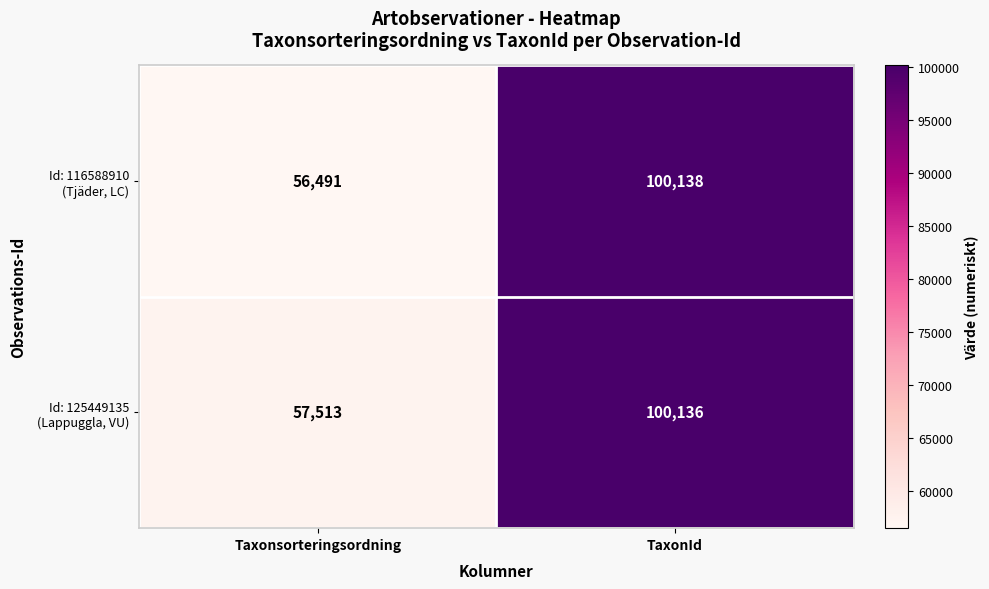

At which category is the sum across all series the highest?

TaxonId